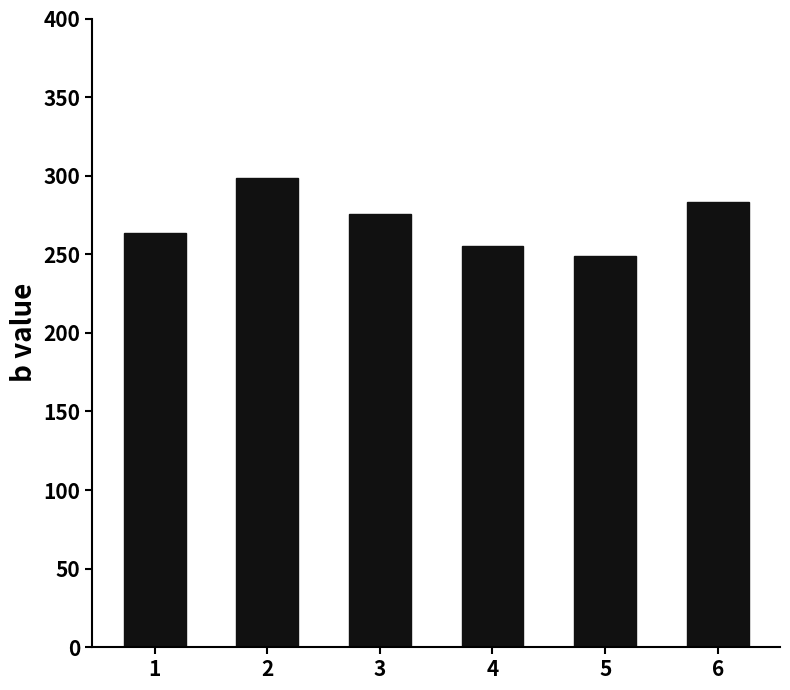

What is the sum of all values?

1624.5